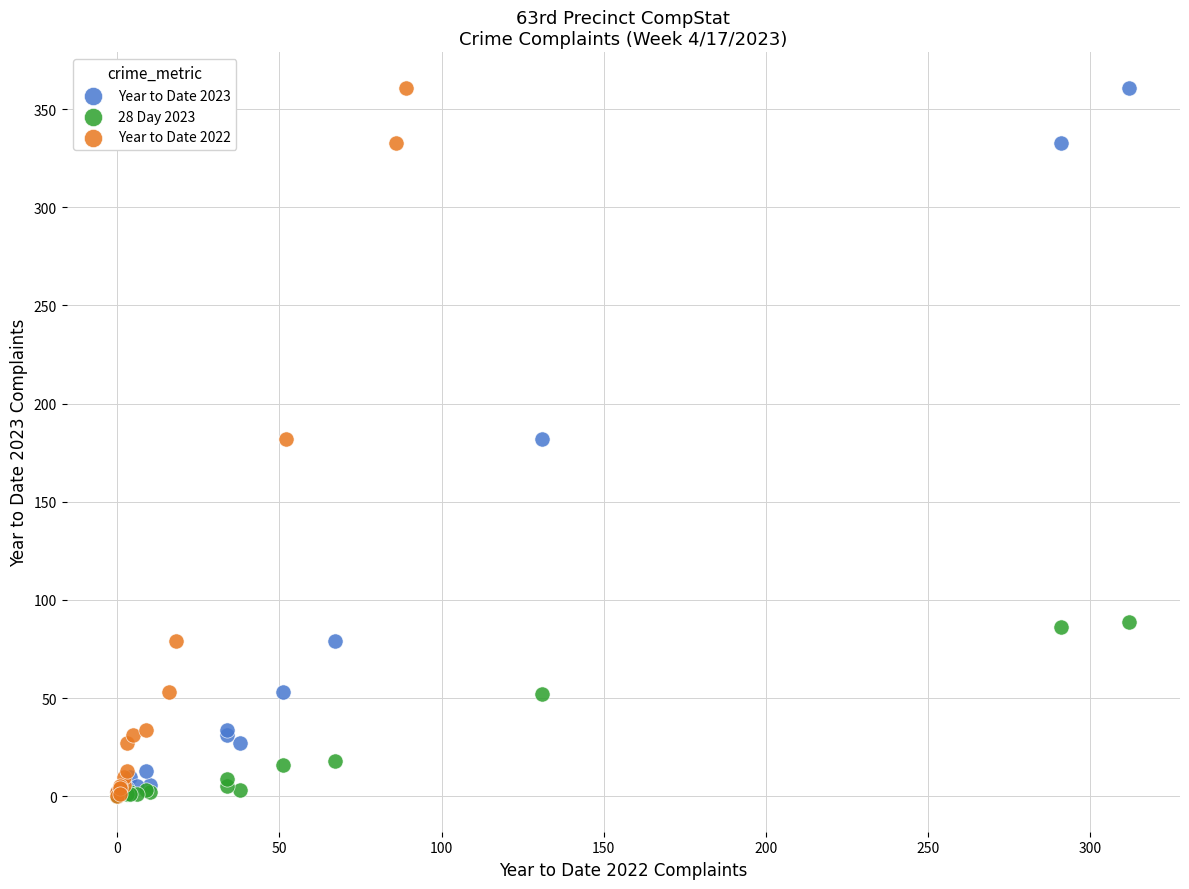

What are all the series names shown in the legend?

Year to Date 2023, 28 Day 2023, Year to Date 2022